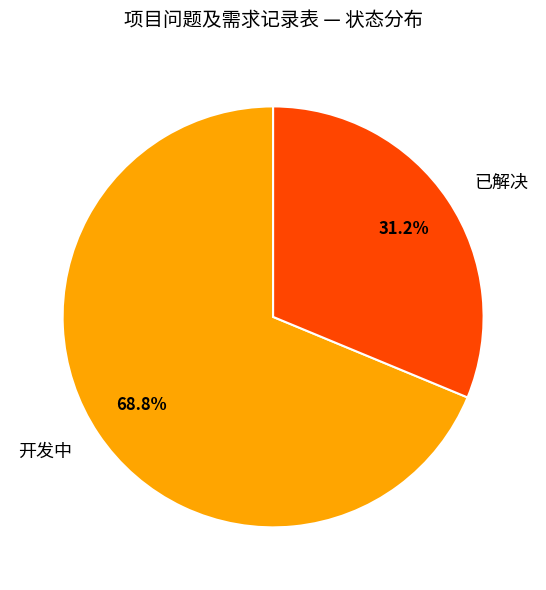

Rank the categories by value from highest to lowest.

开发中, 已解决